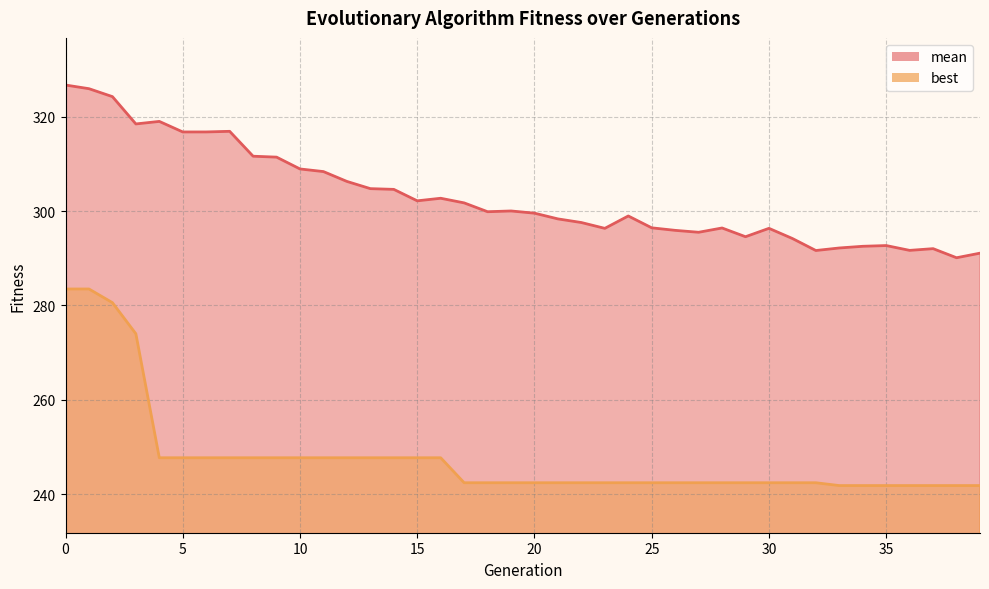

What are all the series names shown in the legend?

mean, best